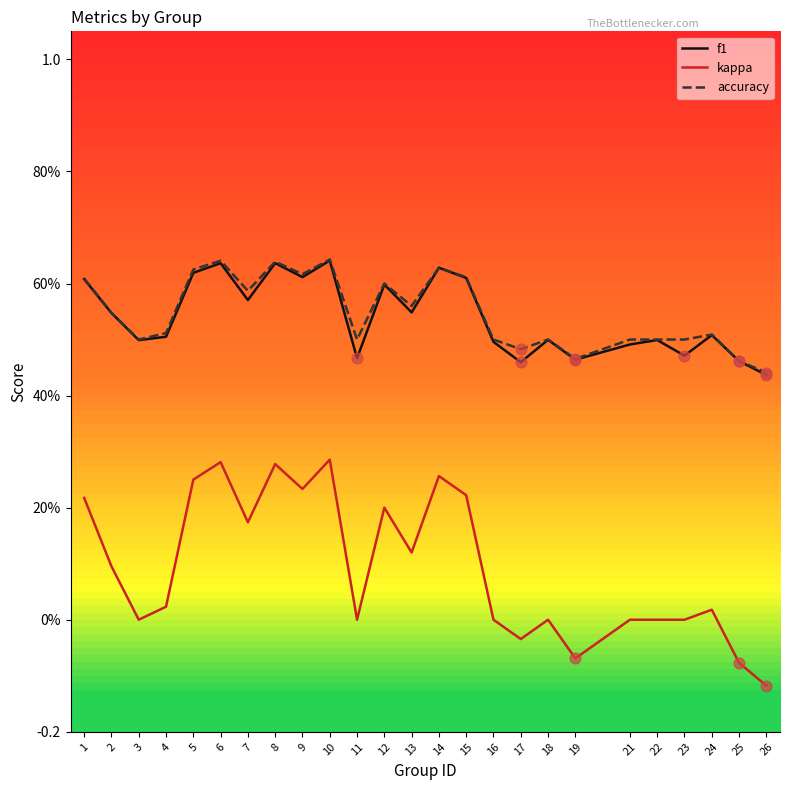

What are all the series names shown in the legend?

f1, kappa, accuracy